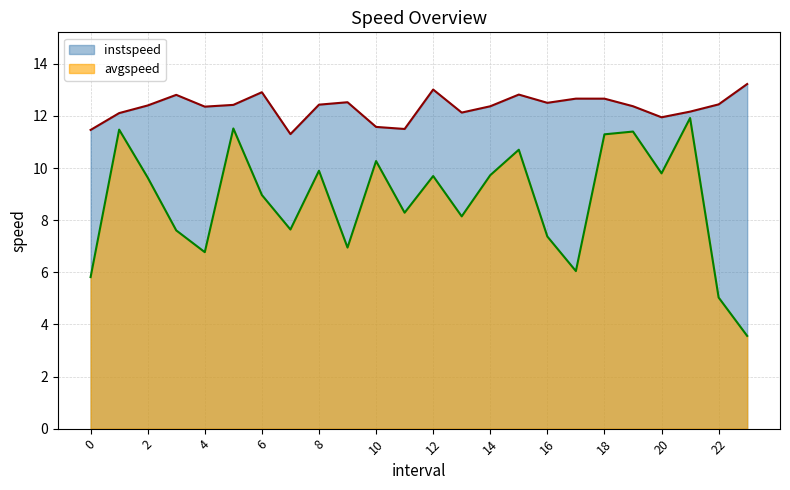

What is the difference between the highest and lowest values at 13.0?

4.0